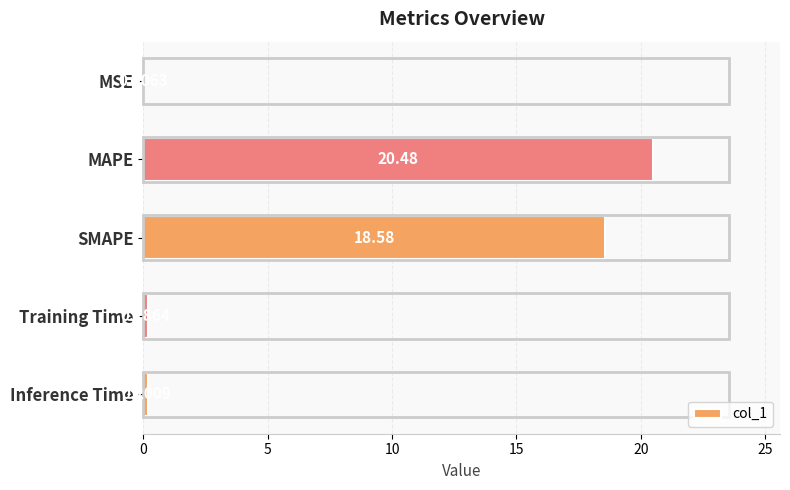

What is the sum of all values?

39.5